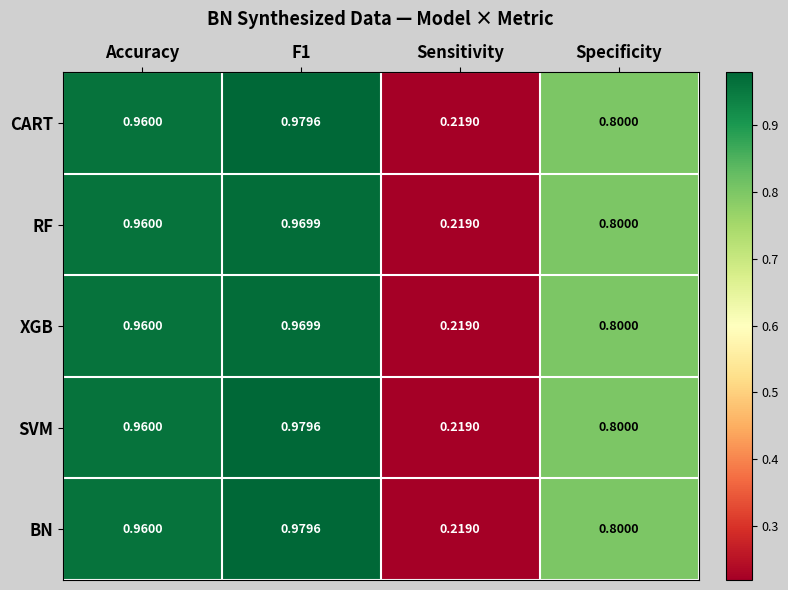

Which category has the lowest value in the BN series?

Sensitivity